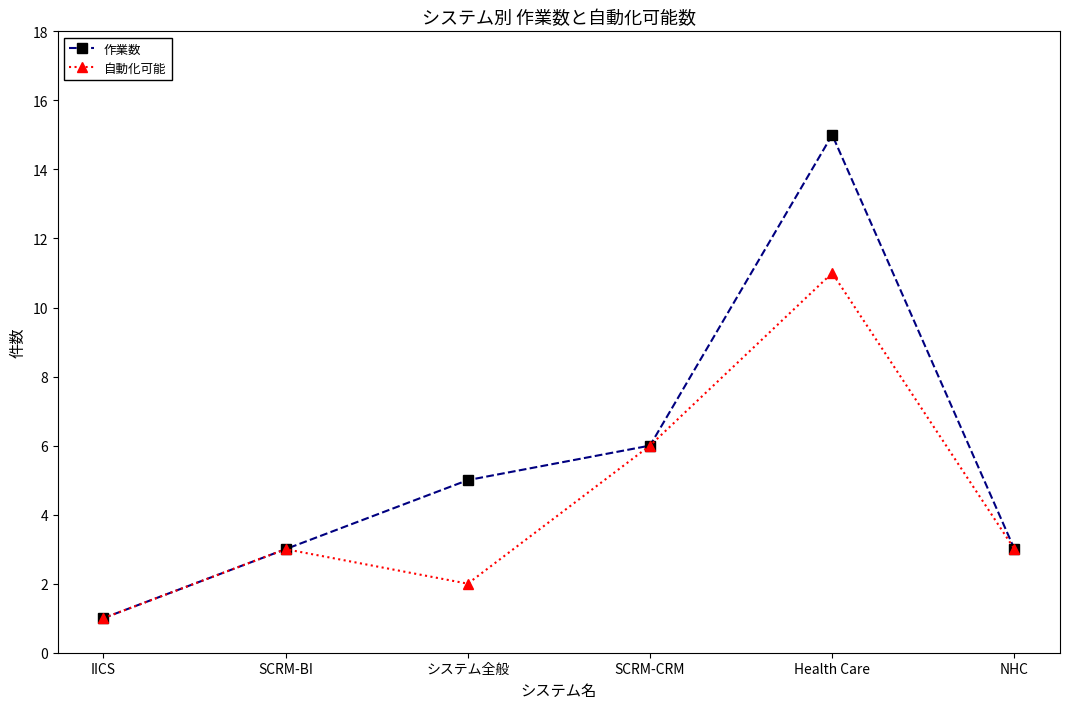

What is the value of the 作業数 point at the 6th from the left?

3